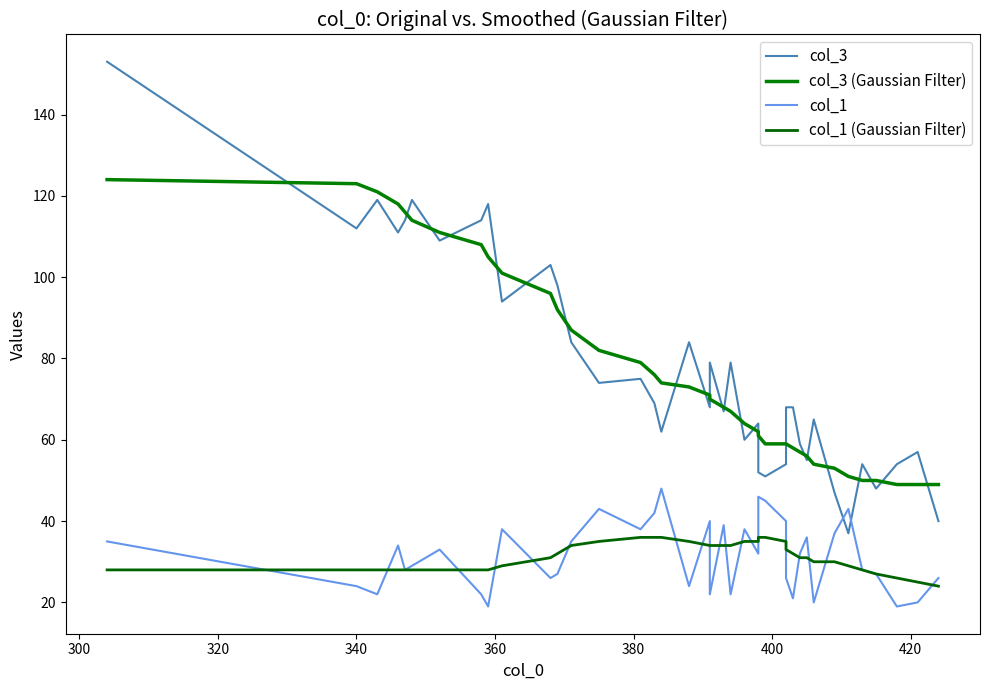

Which series has the largest total across all categories?

col_3